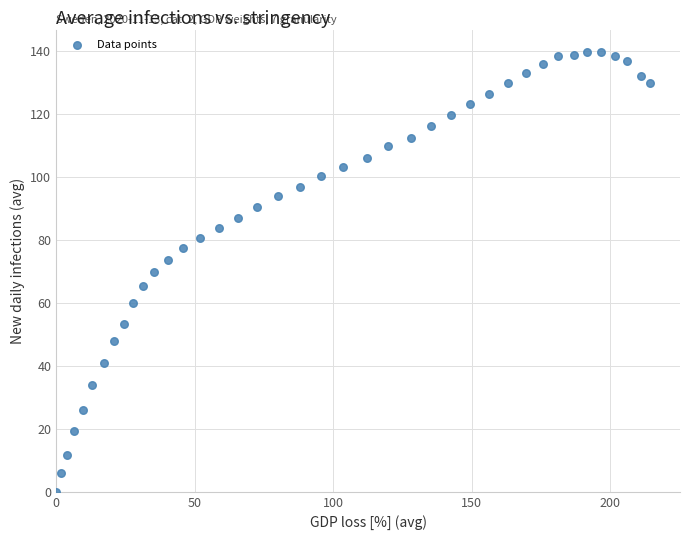

What is the range of X values (max minus min)?

214.4